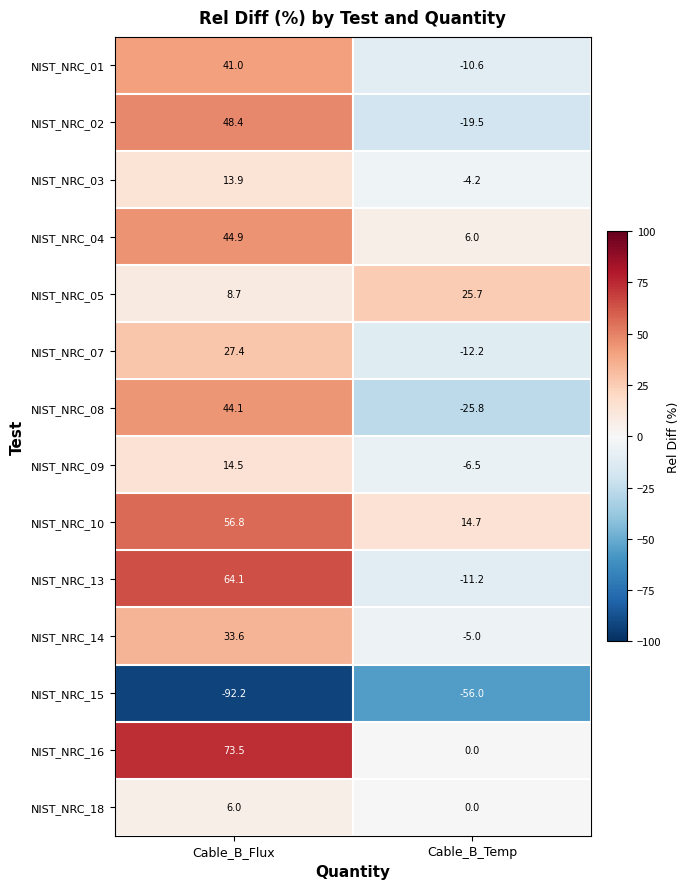

What is the minimum value for NIST_NRC_08?

-25.8